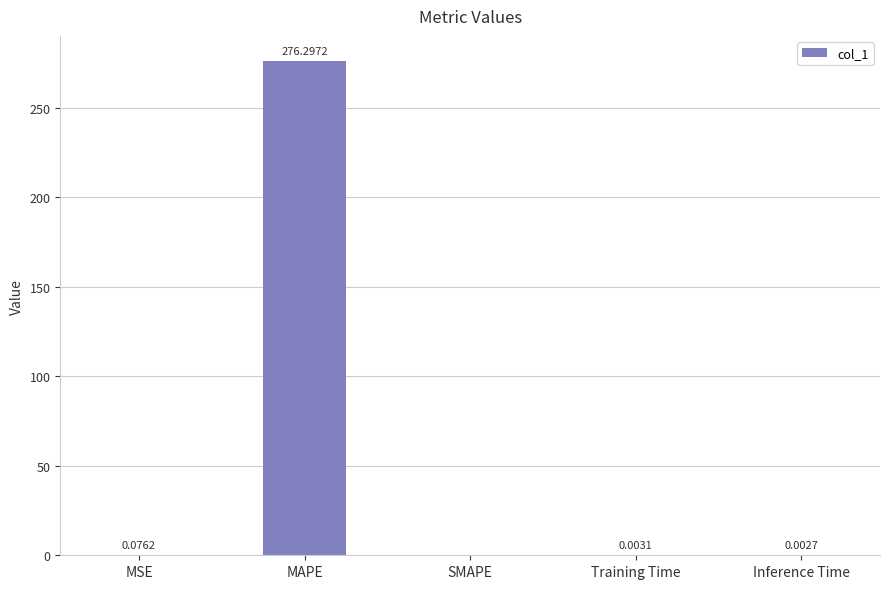

What is the sum of all values?

276.4